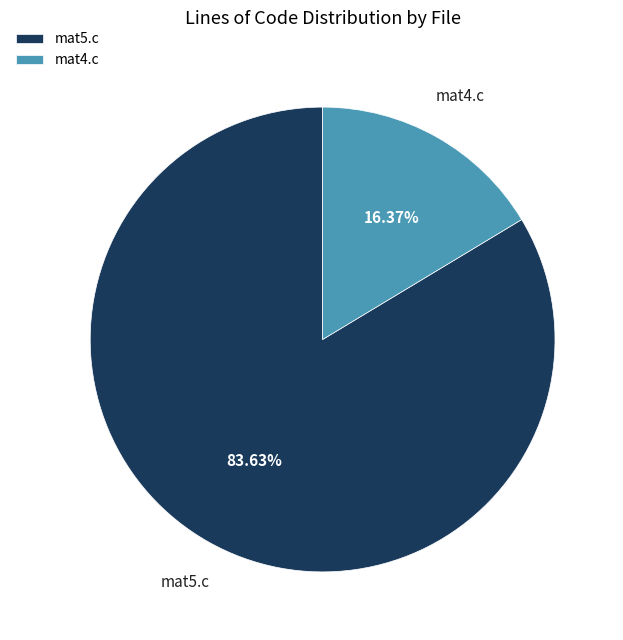

Combined, what portion of the pie is mat5.c and mat4.c?

100.0%